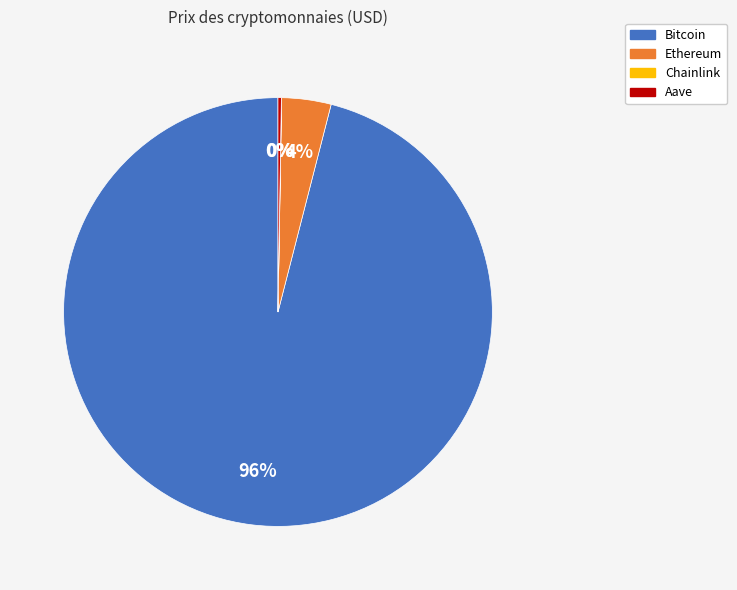

Which slice represents more than half of the pie?

Bitcoin